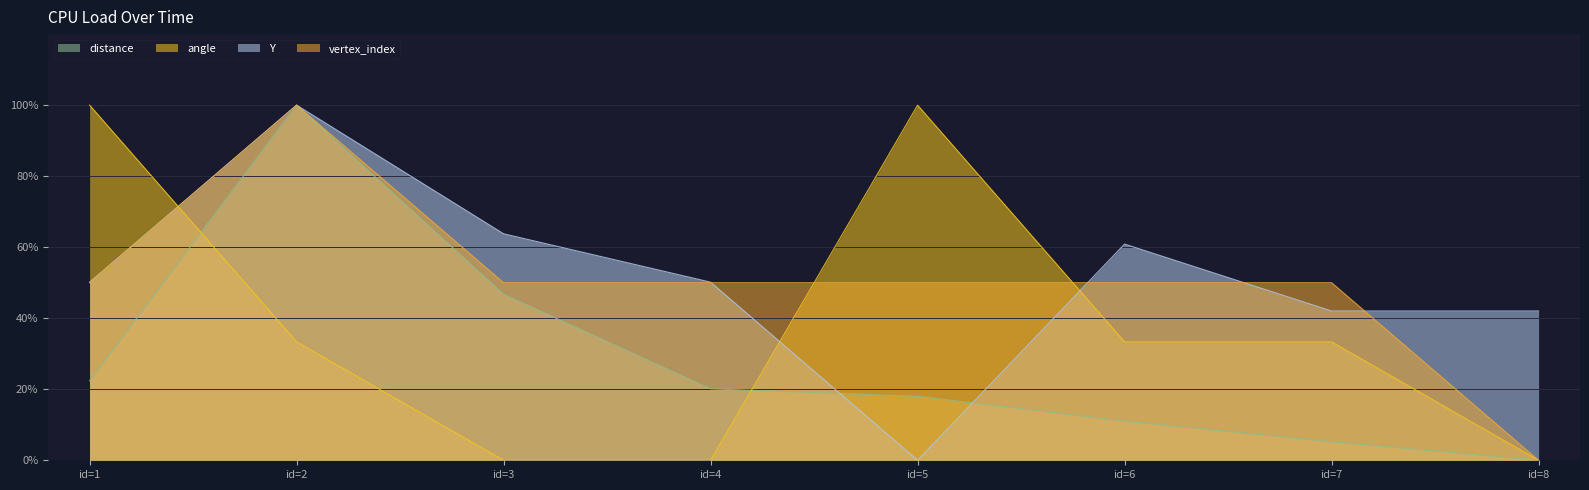

How many lines are shown in the chart?

4